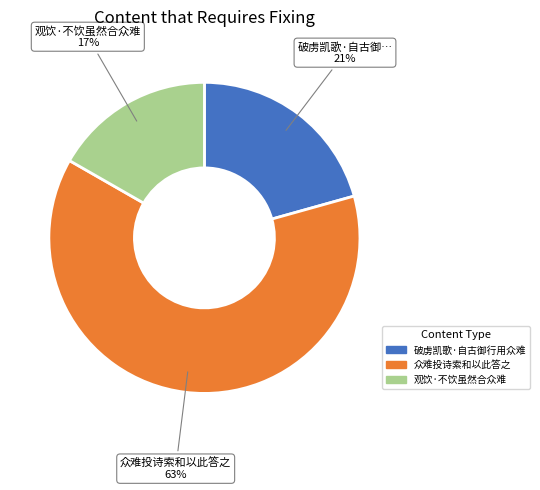

Is there a majority slice in this chart?

Yes